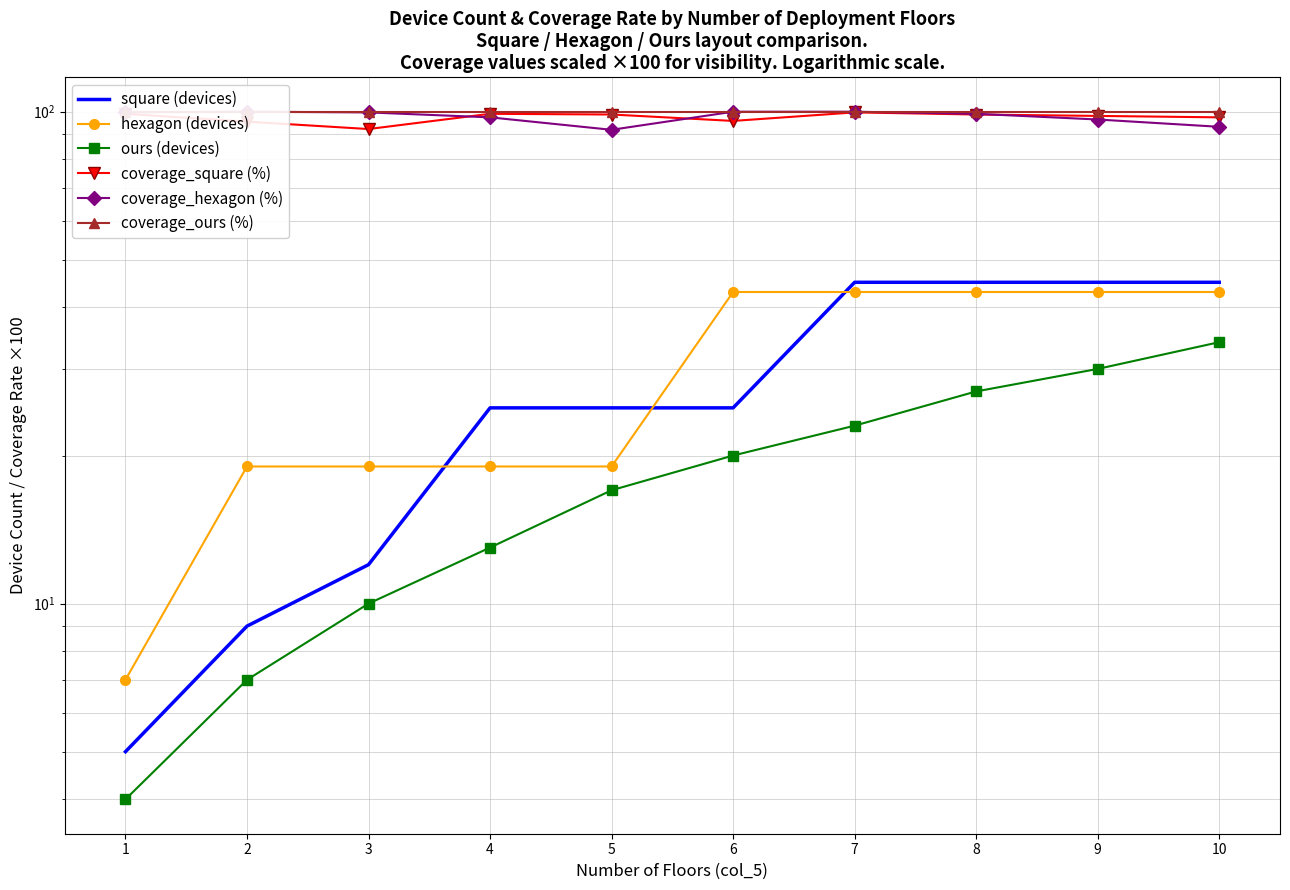

What is the approximate value of ours (devices) at 1?

4.0